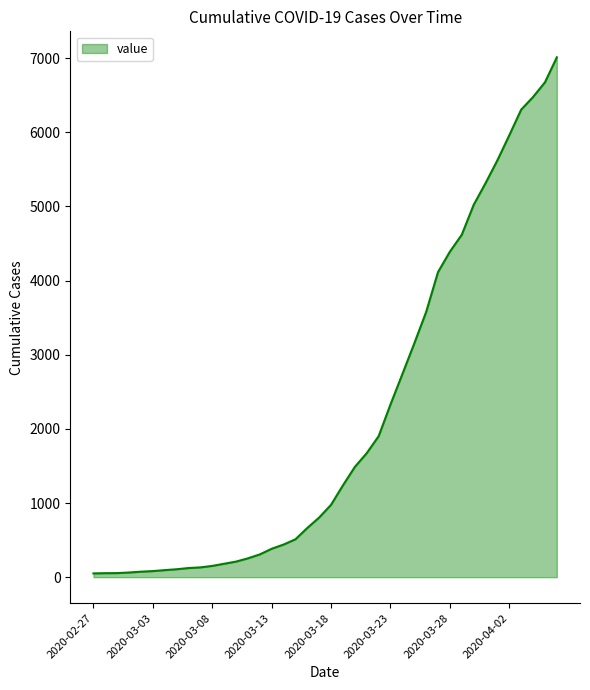

What is the label of the 14th point from the left?

2020-03-11